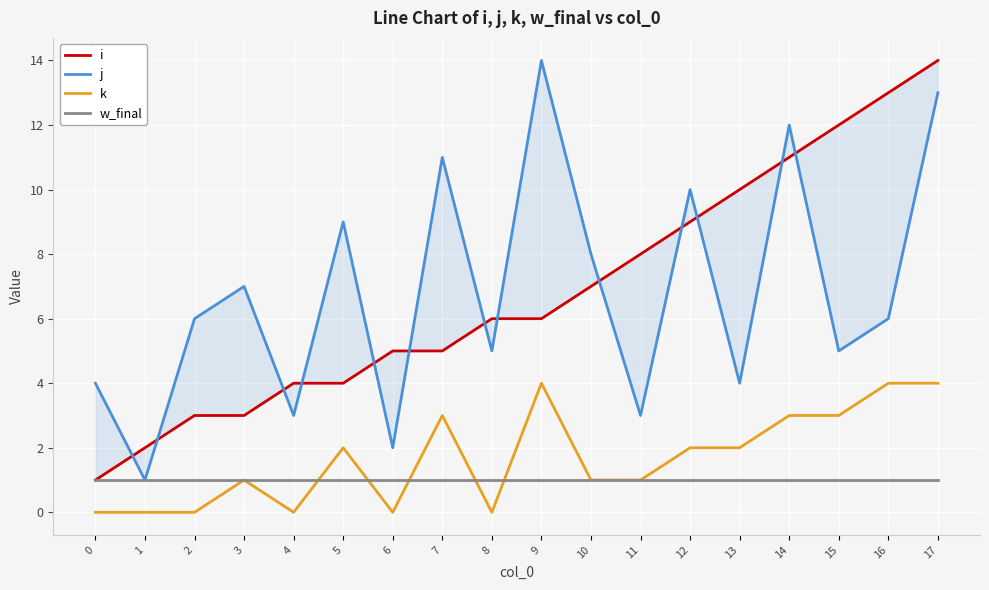

Which series has the largest total across all categories?

i